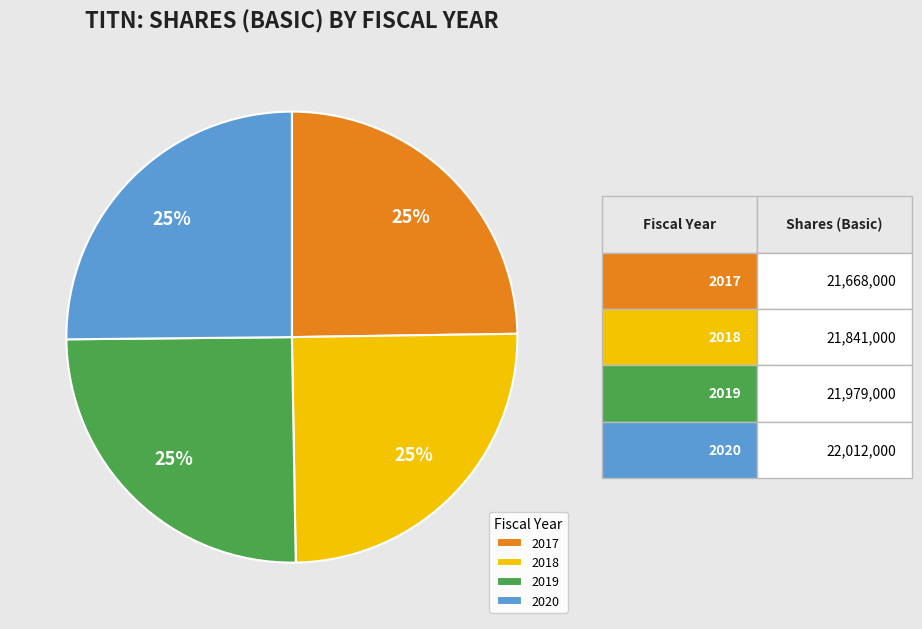

How many slices are in this pie chart?

4